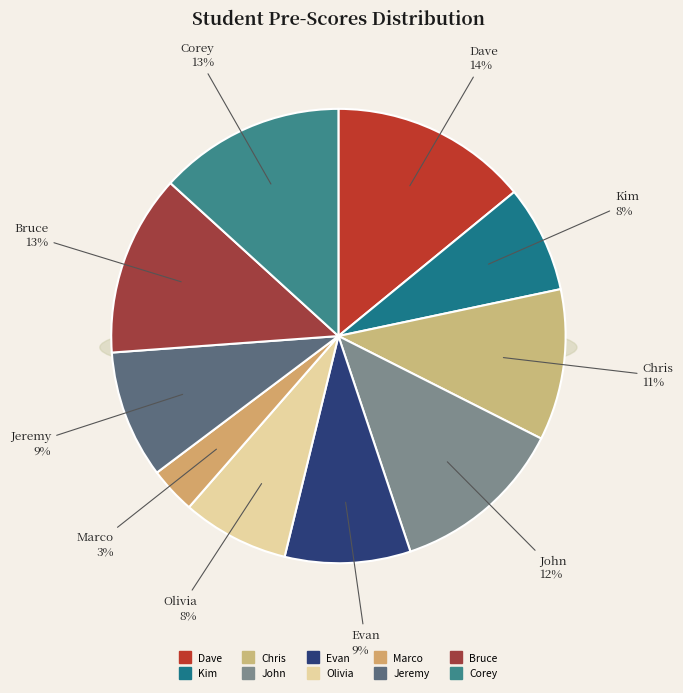

To the nearest percent, what percentage of the pie is Corey?

13%